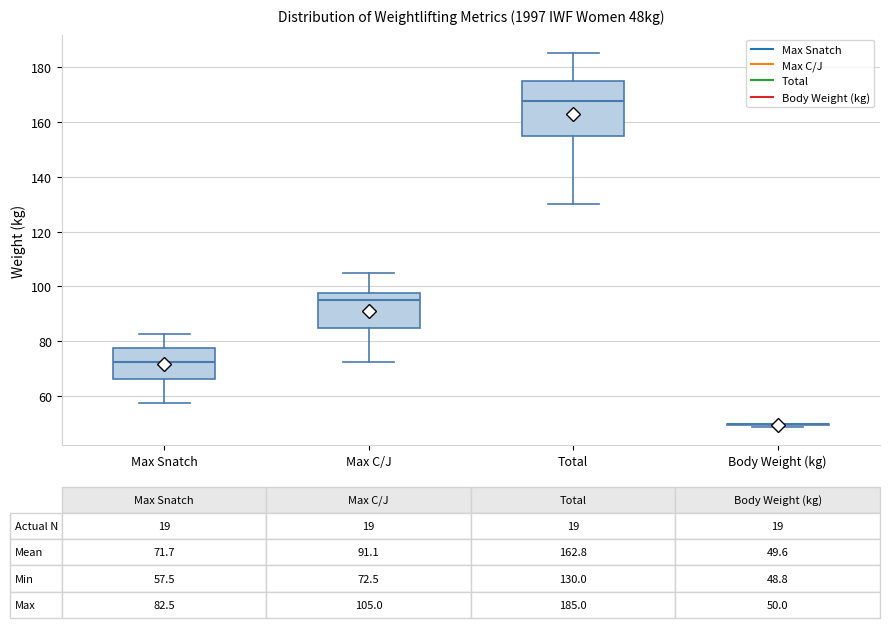

Comparing the boxes themselves (not the whiskers), which one is the tallest?

Total